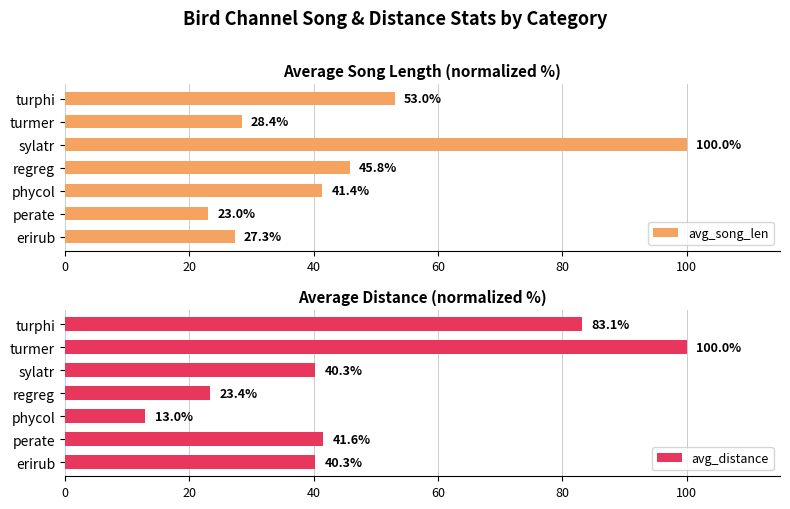

What is the difference between the avg_distance values at erirub and phycol?

27.3